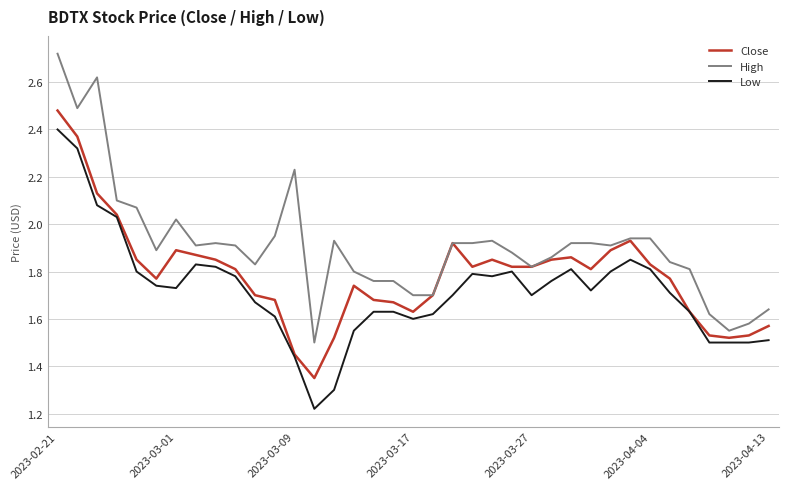

Which series has the widest spread of values?

High